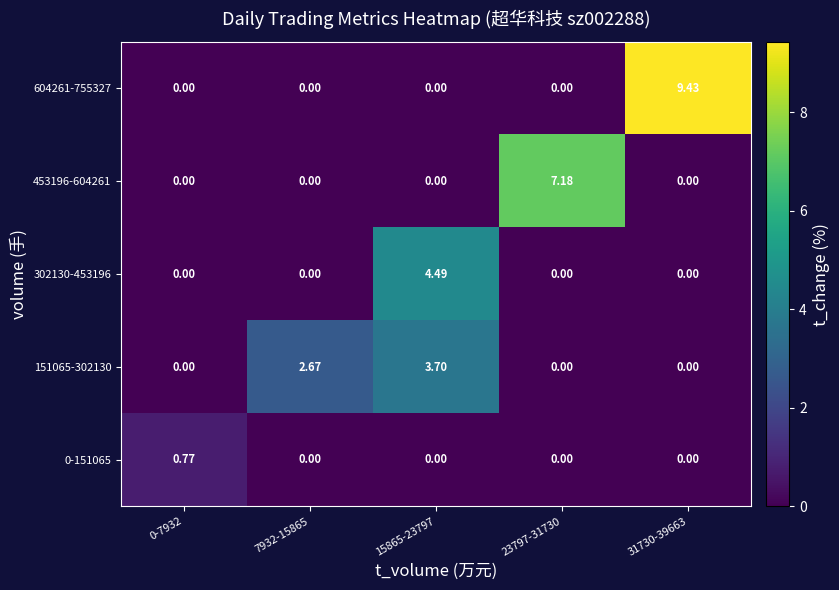

List the series in order of their peak value, highest first.

604261-755327, 453196-604261, 302130-453196, 151065-302130, 0-151065